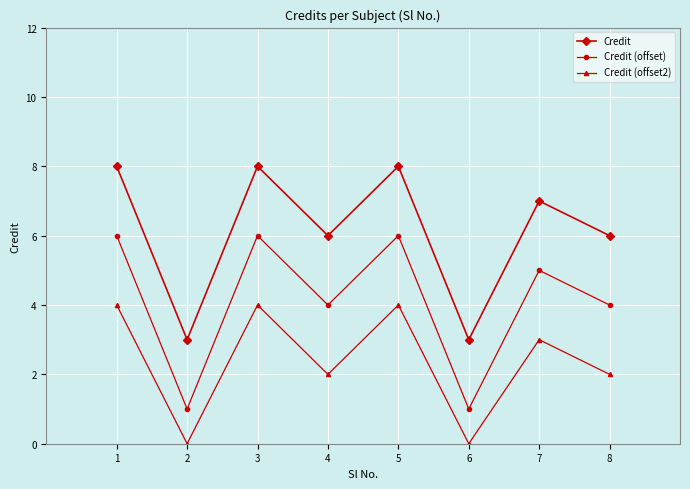

What is the greatest value displayed?

8